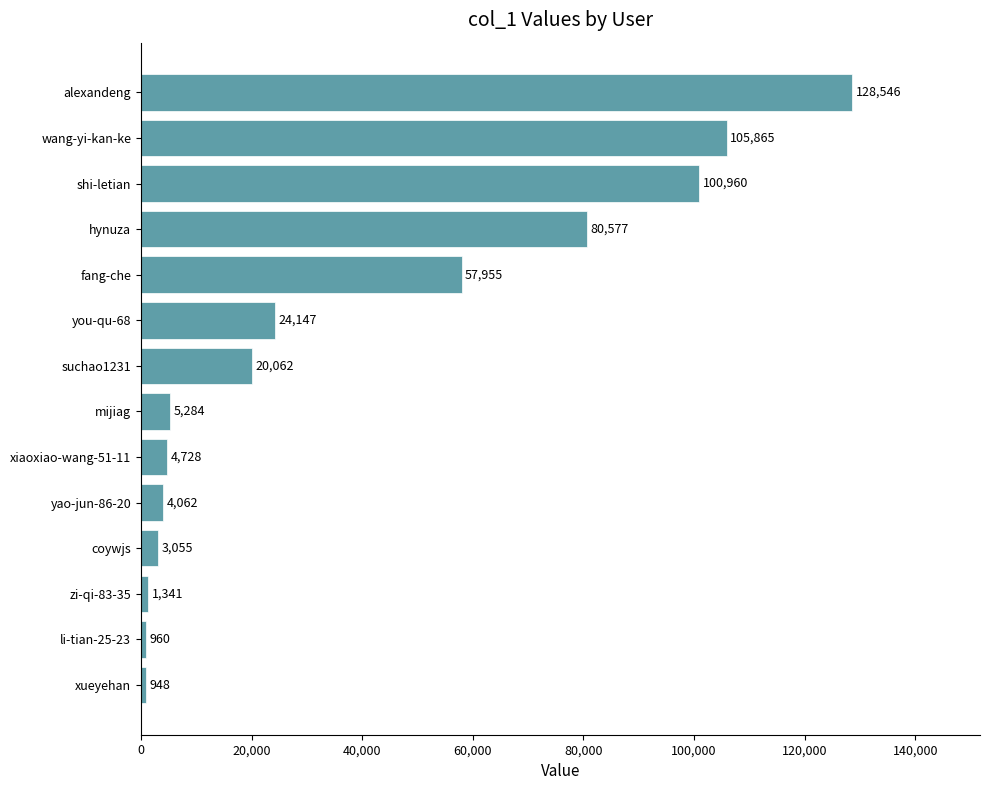

The chart shows a value of 42122 at shi-letian. True or false?

False